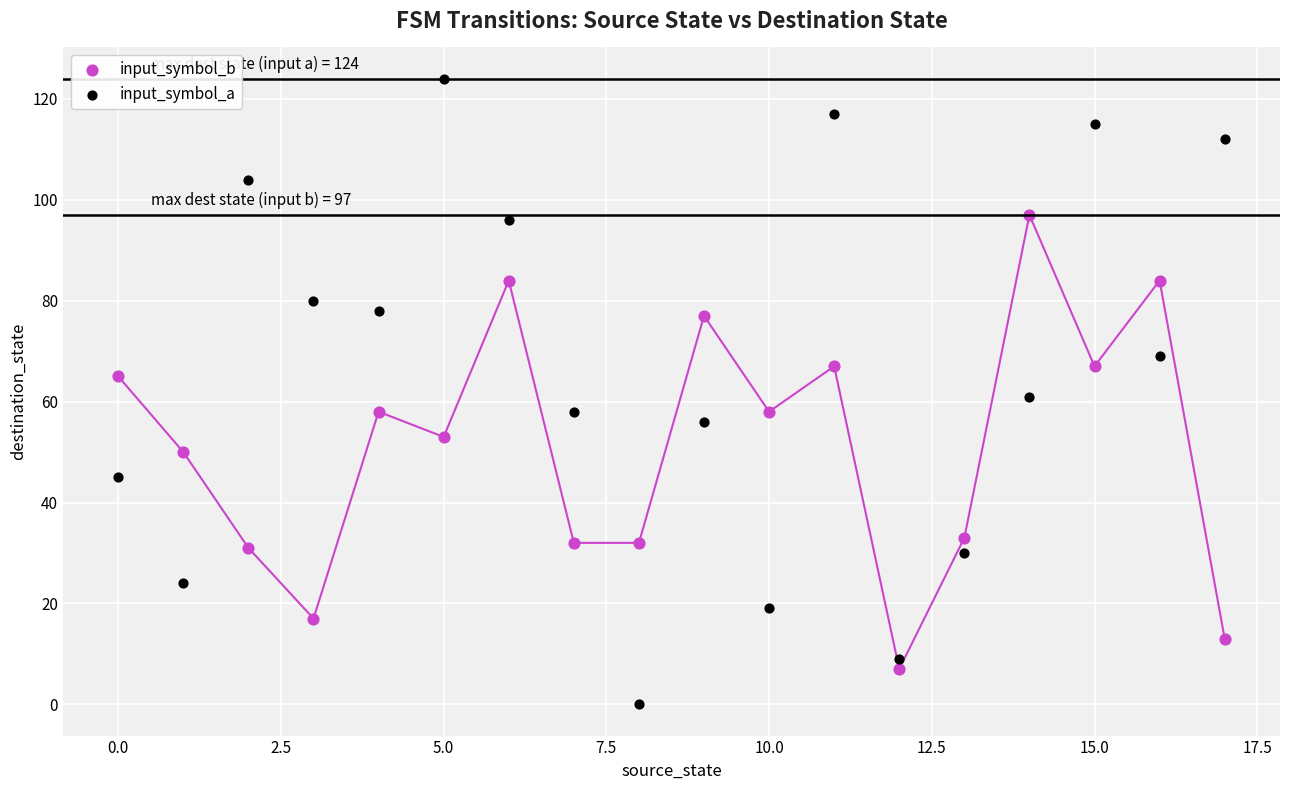

Across all data points, what is the range of Y values (max minus min)?

124